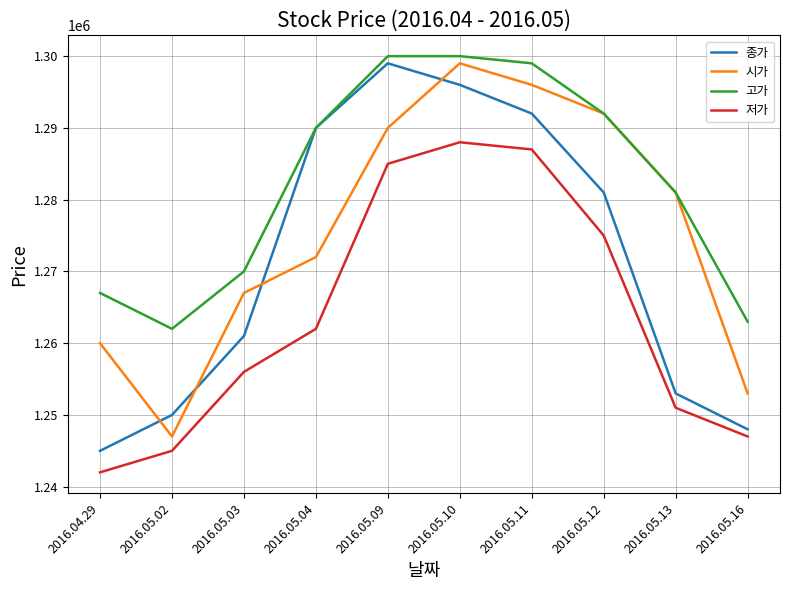

The value of 저가 at 2016.04.29 is 1242000. True or false?

True